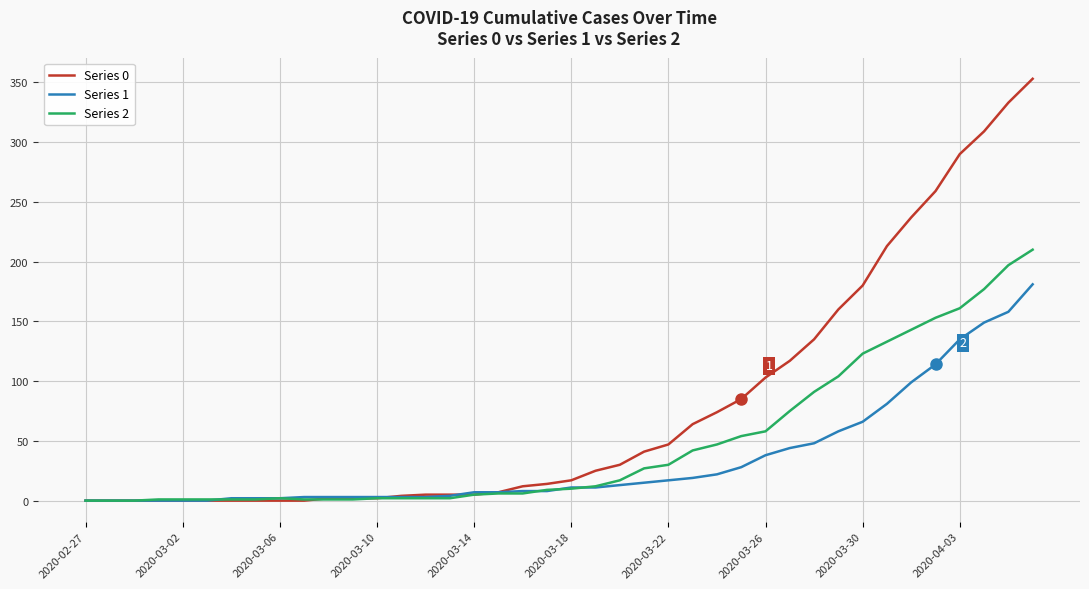

What is the greatest value displayed?

353